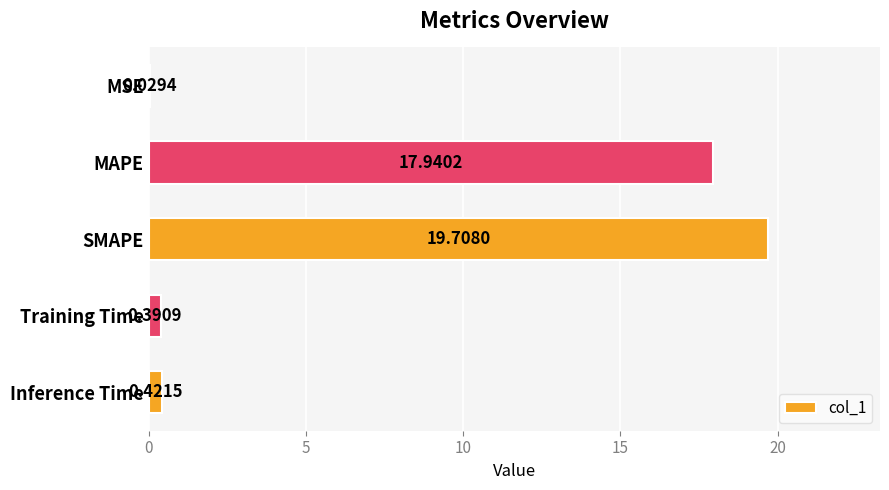

What is the change in value from MAPE to SMAPE?

+1.8